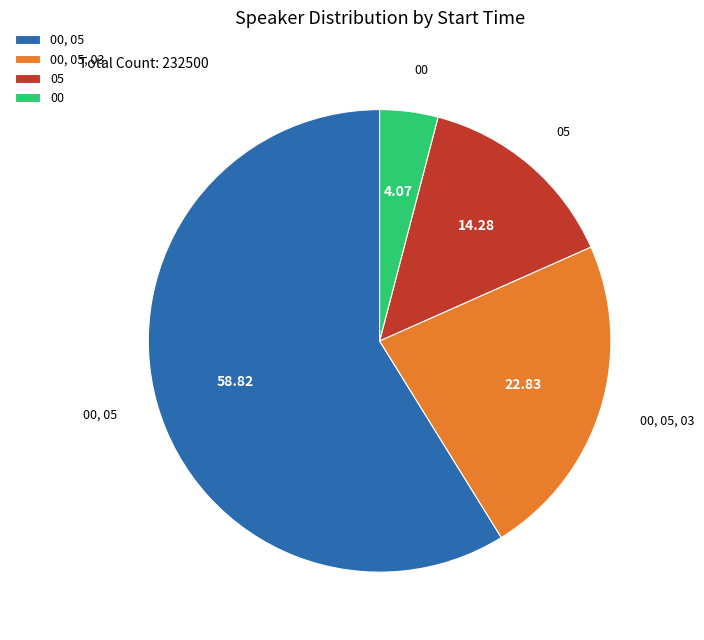

Rank the categories by value from highest to lowest.

00, 05, 00, 05, 03, 05, 00